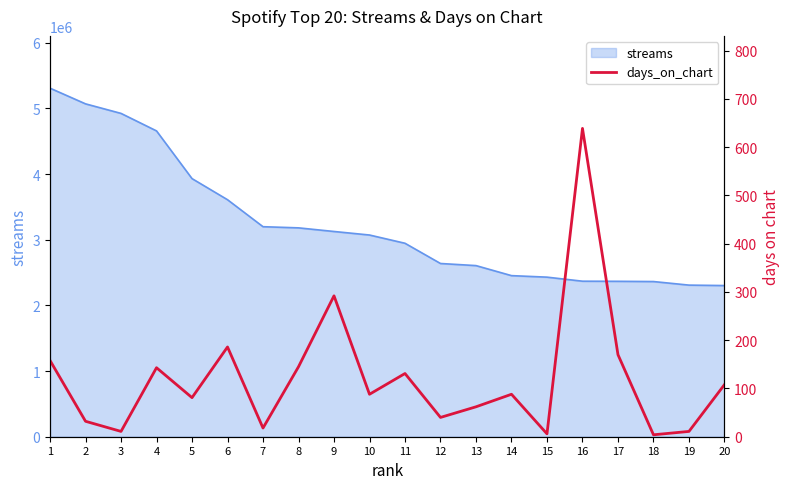

What is the difference between the maximum and minimum values?

635